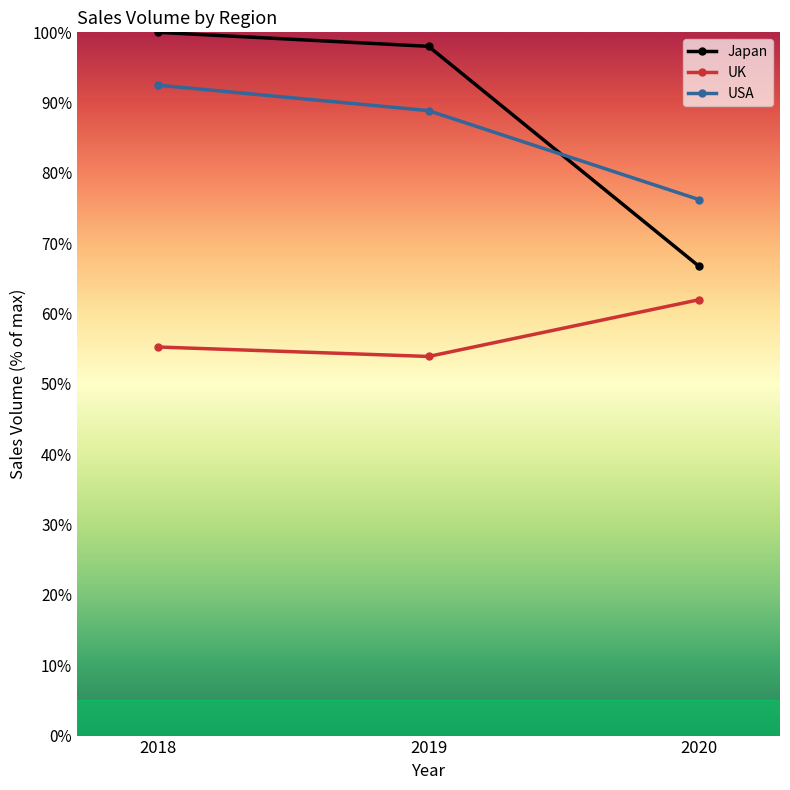

What are all the series names shown in the legend?

Japan, UK, USA